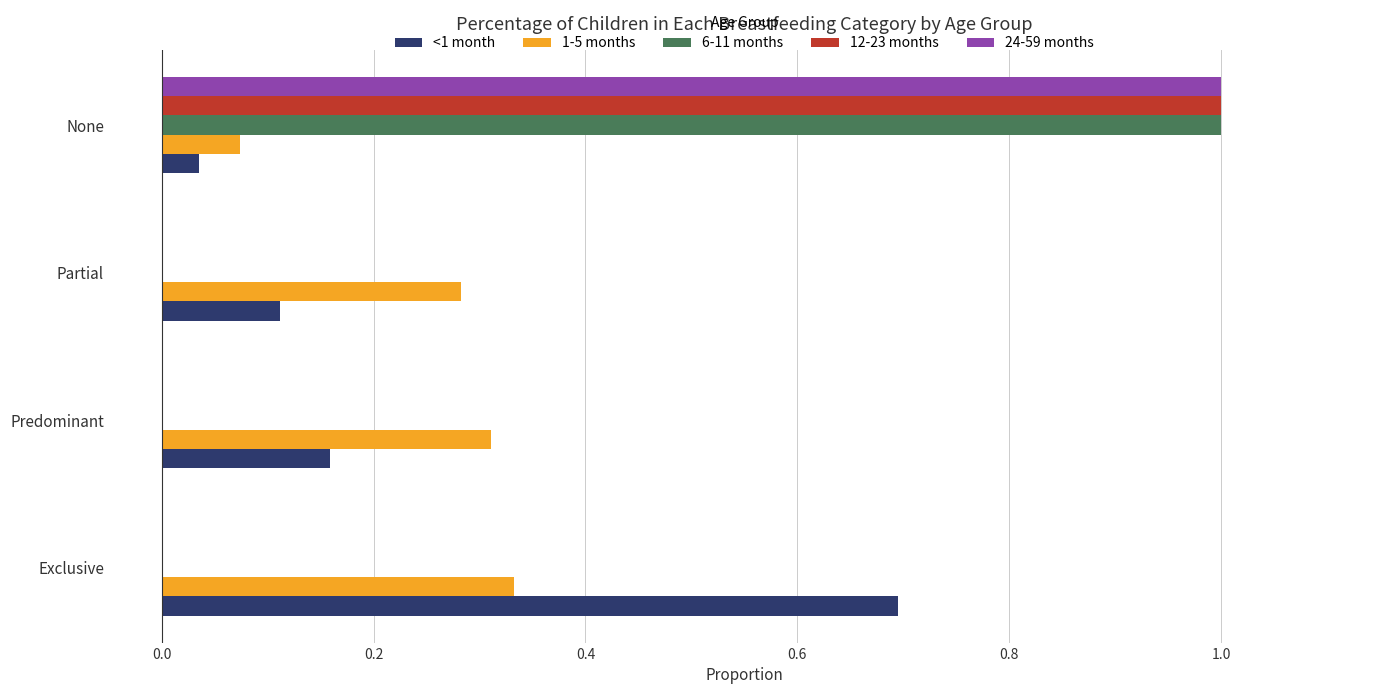

Which category has the highest value across all series?

None